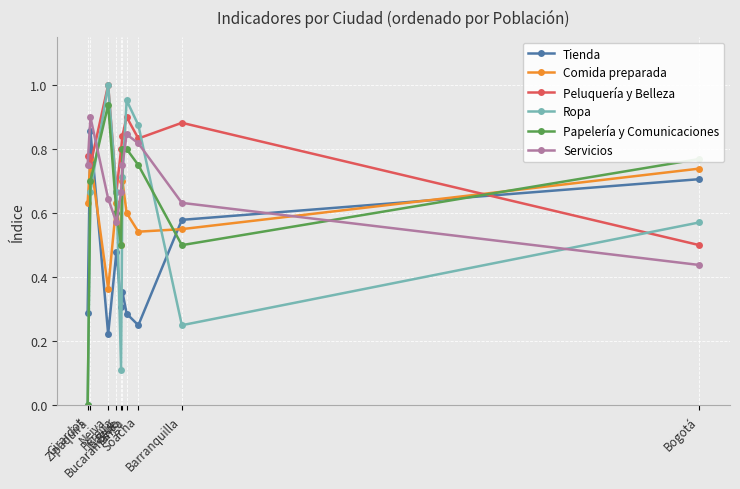

True or false: Comida preparada has more than 2 interior local peaks.

True